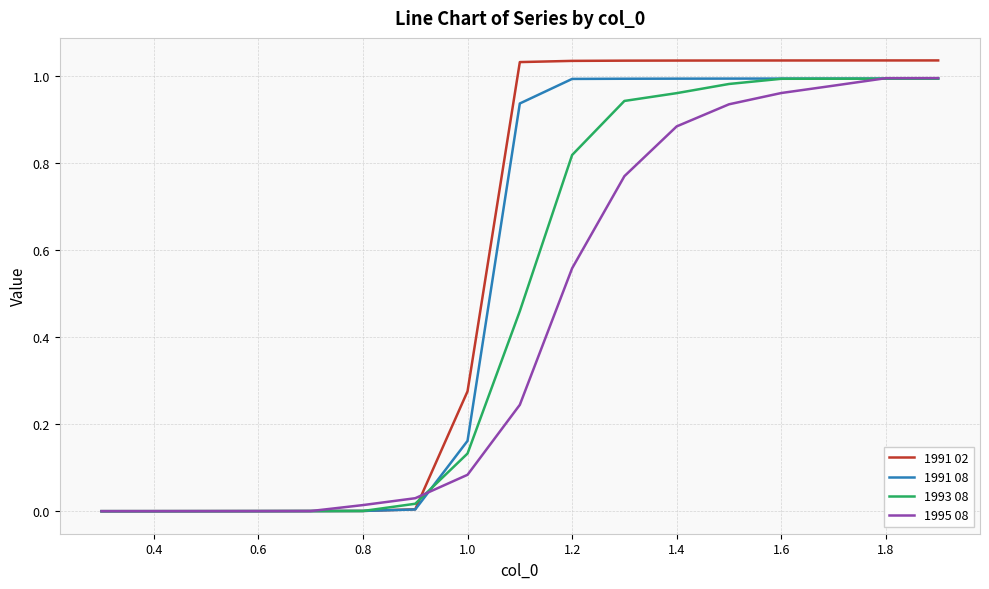

List the series in order of their overall mean, highest first.

1991 02, 1991 08, 1993 08, 1995 08